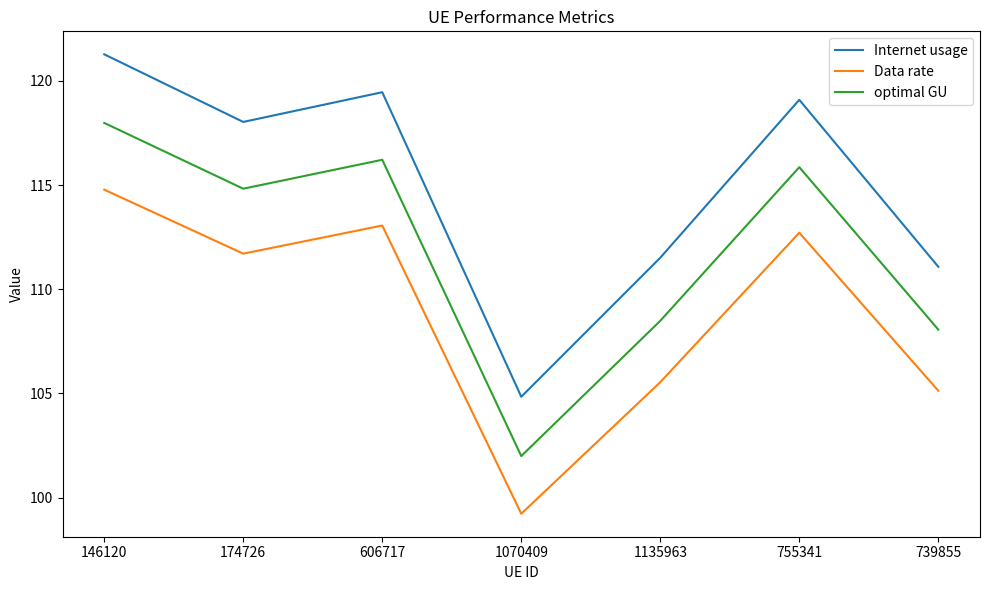

What position from the right is 606717?

5